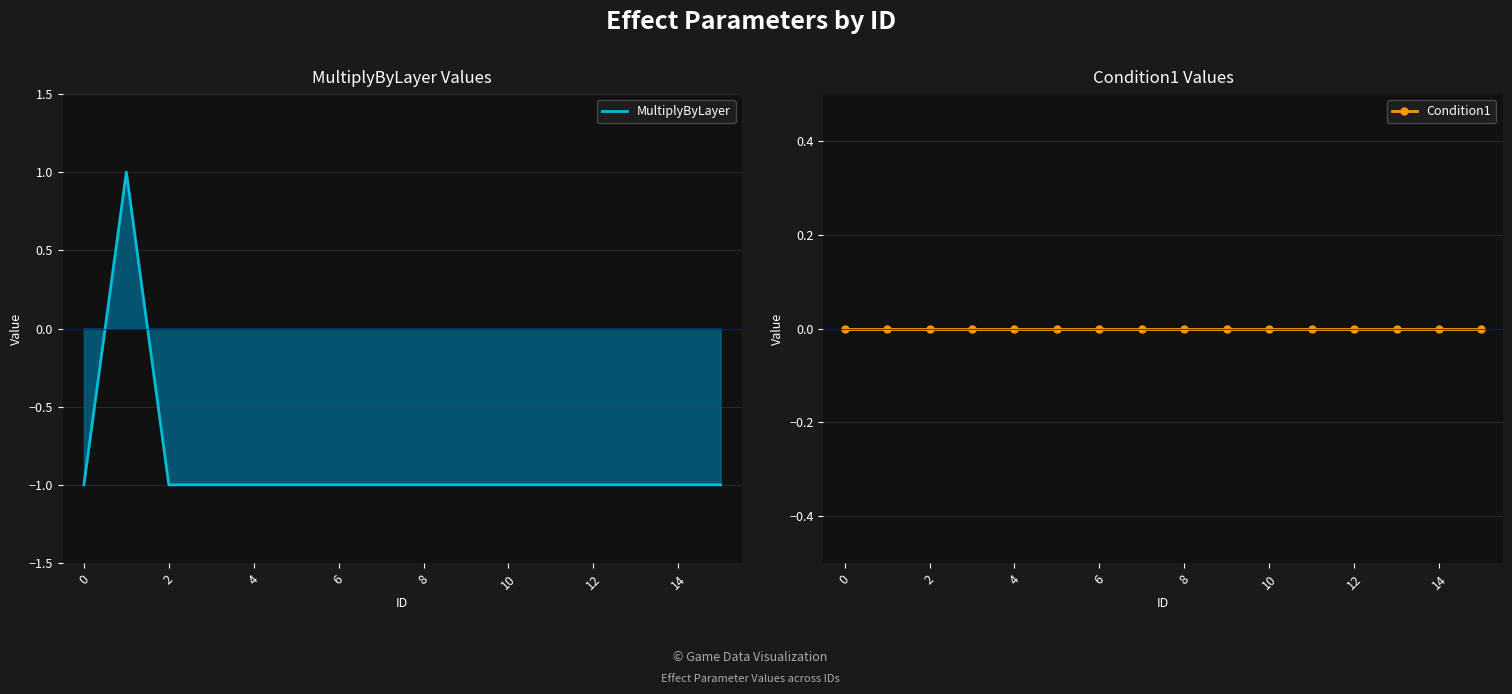

Which series has the largest range (max minus min)?

MultiplyByLayer